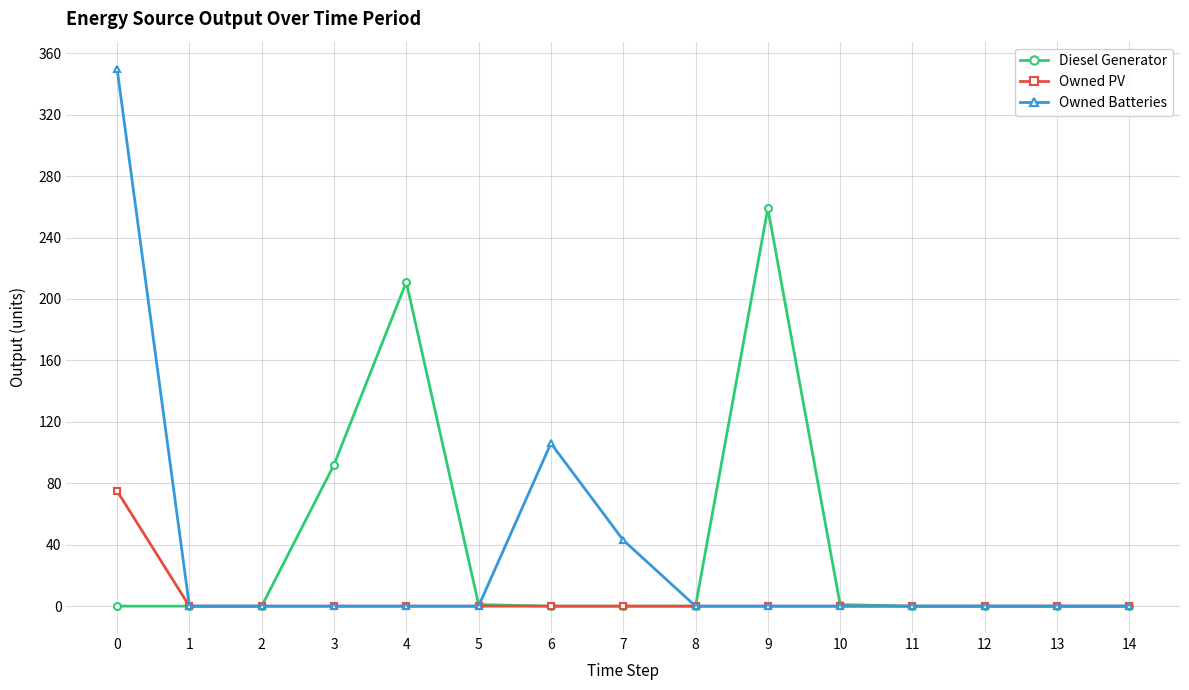

Count the number of categories in the chart.

15